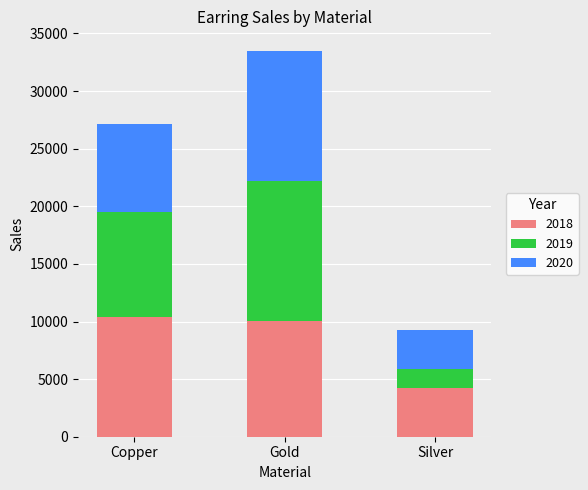

What is the maximum value for 2018?

10370